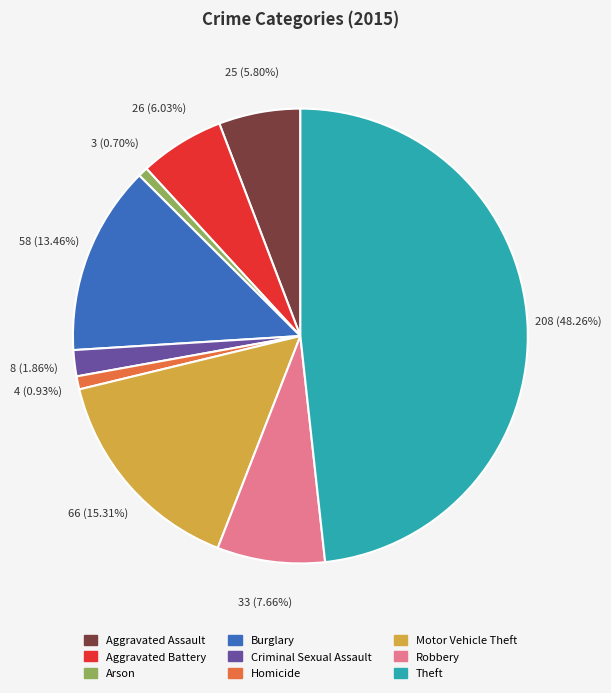

What is the largest slice in the pie chart?

Theft